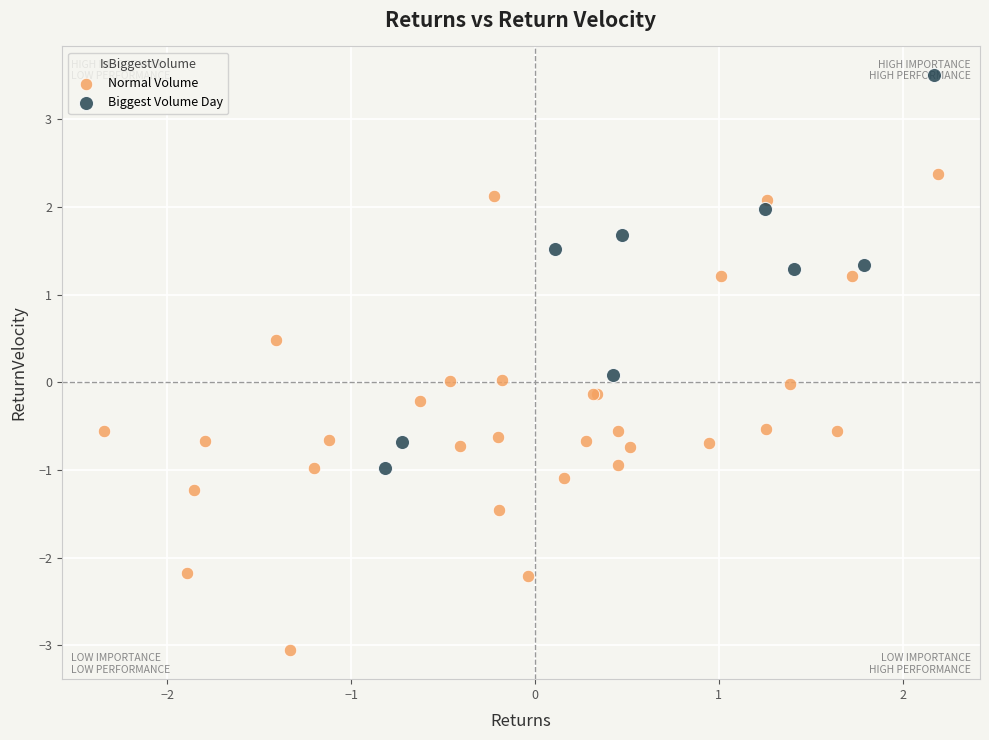

Which series has the widest spread of Y values?

Normal Volume